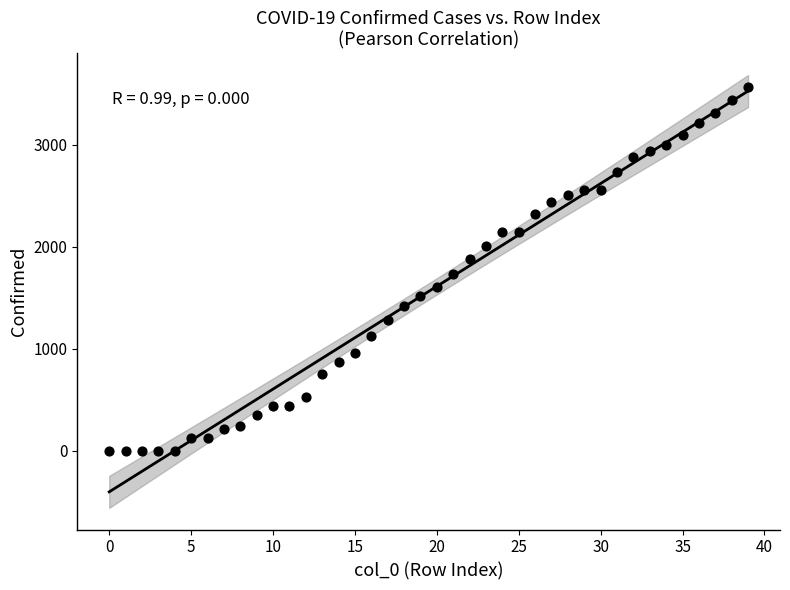

What is the range of Y values (max minus min)?

3569